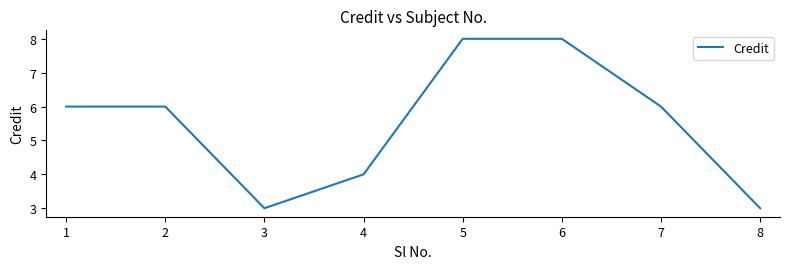

What is the sum of the values at 5 and 1?

14